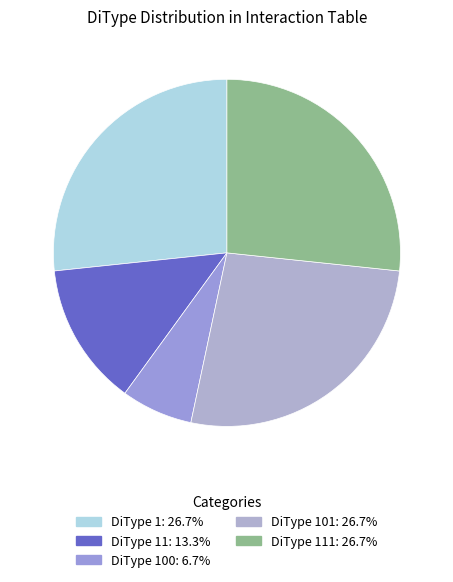

What is the largest slice in the pie chart?

1